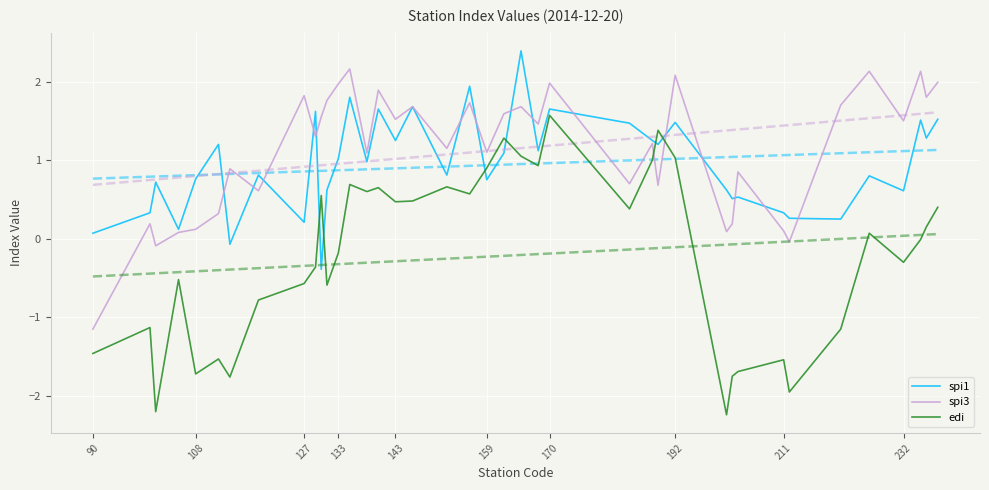

How many values in the spi1 series exceed 0?

38